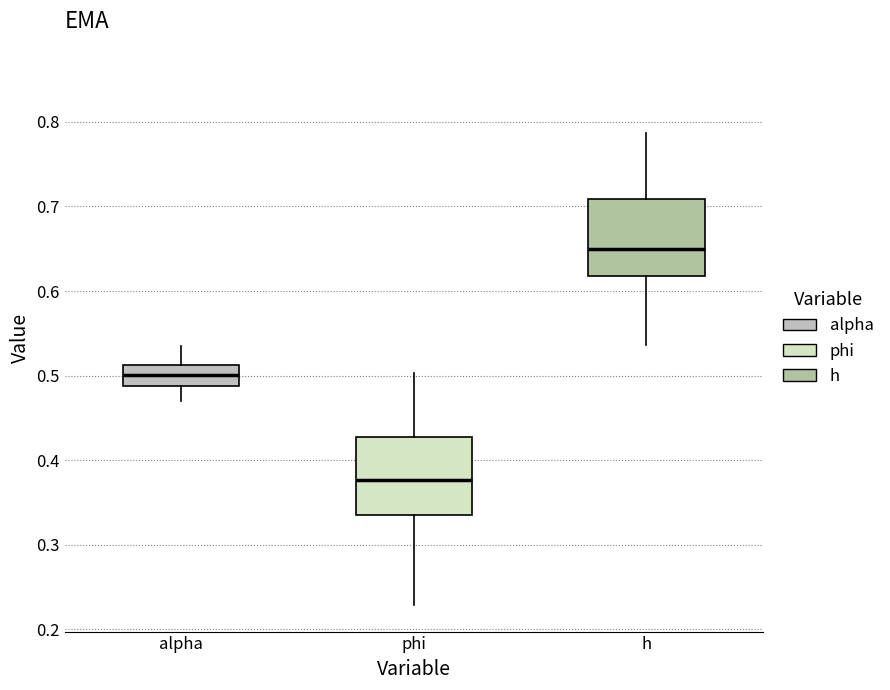

Reading left to right, read every box against the y-axis: the position of its median line, the range the box covers, and the ends of its whiskers. The values are not printed on the chart, so give them approximately, as read against the axis.

alpha: median 0.50, box 0.49 to 0.51, whiskers 0.47 to 0.53
phi: median 0.38, box 0.34 to 0.43, whiskers 0.23 to 0.50
h: median 0.65, box 0.62 to 0.71, whiskers 0.54 to 0.79